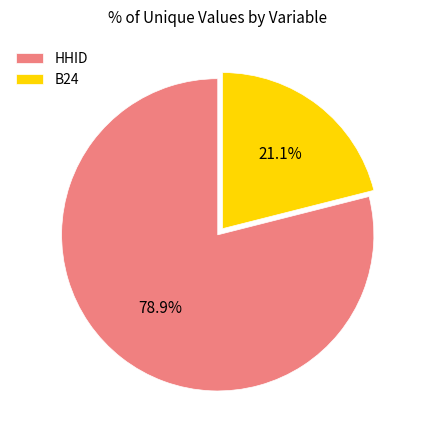

What percentage is the B24 slice, to the nearest percent?

21%